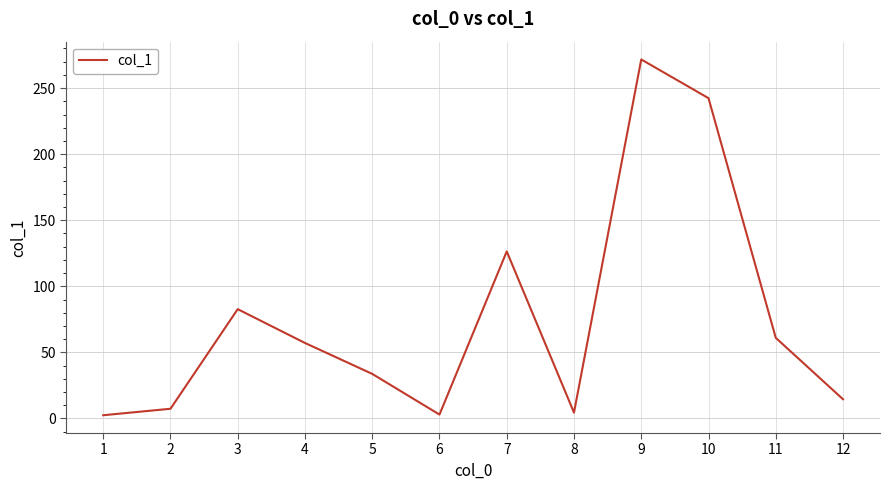

What is the change in value from 7 to 9?

+145.3